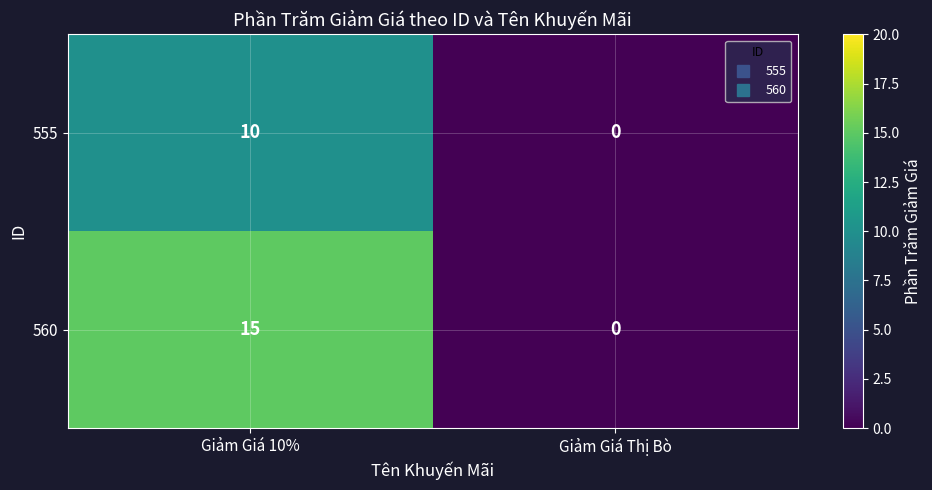

Which series has the largest total across all categories?

560